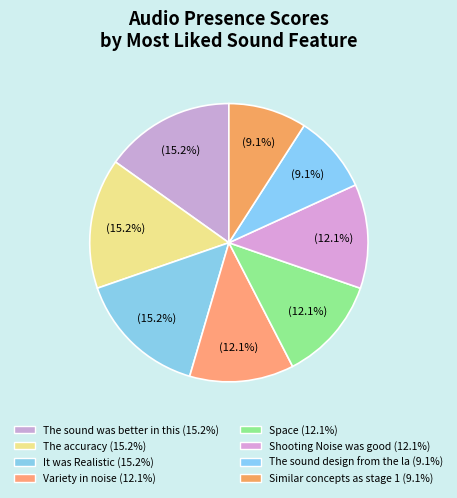

Count the number of slices in the pie.

8